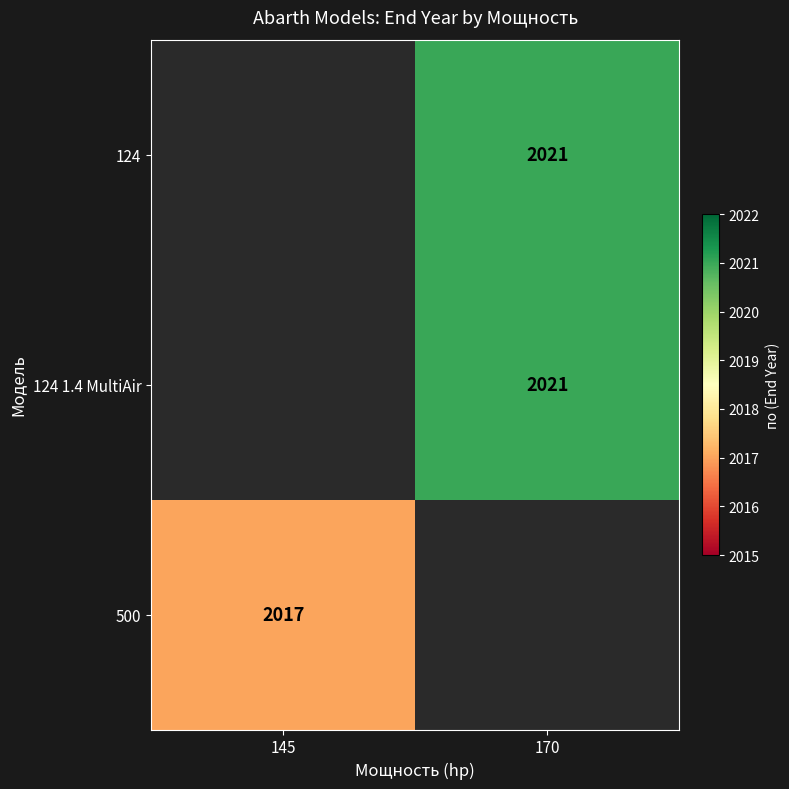

True or false: 500 has a value of 975 at 145.

False